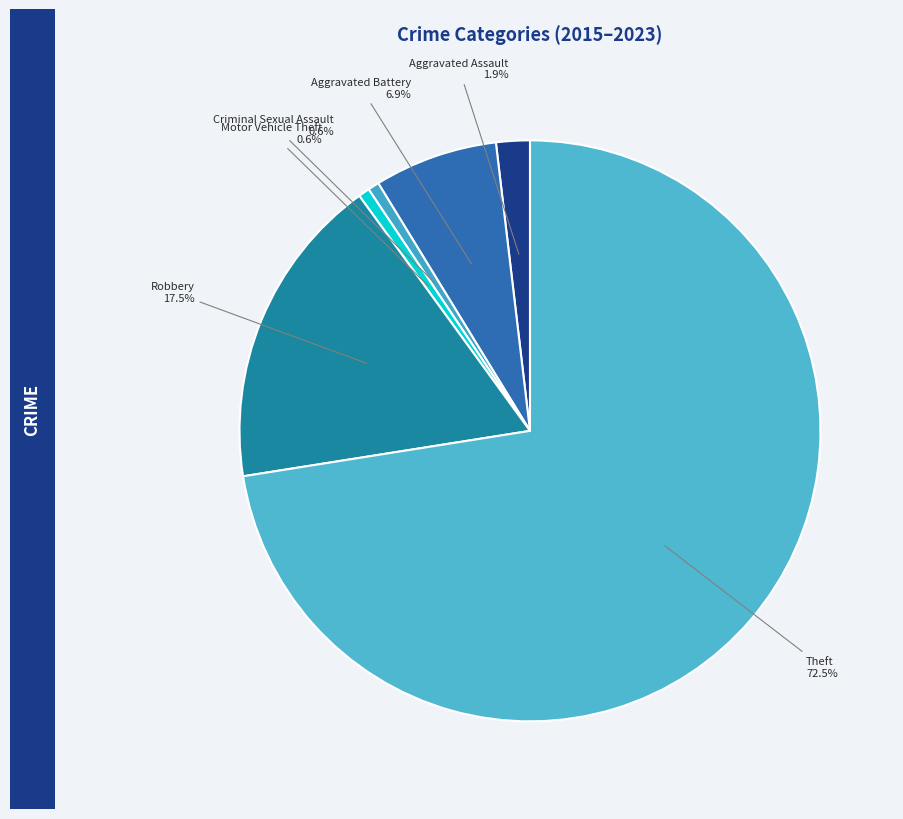

Does Aggravated Assault account for over 50% of the chart?

No